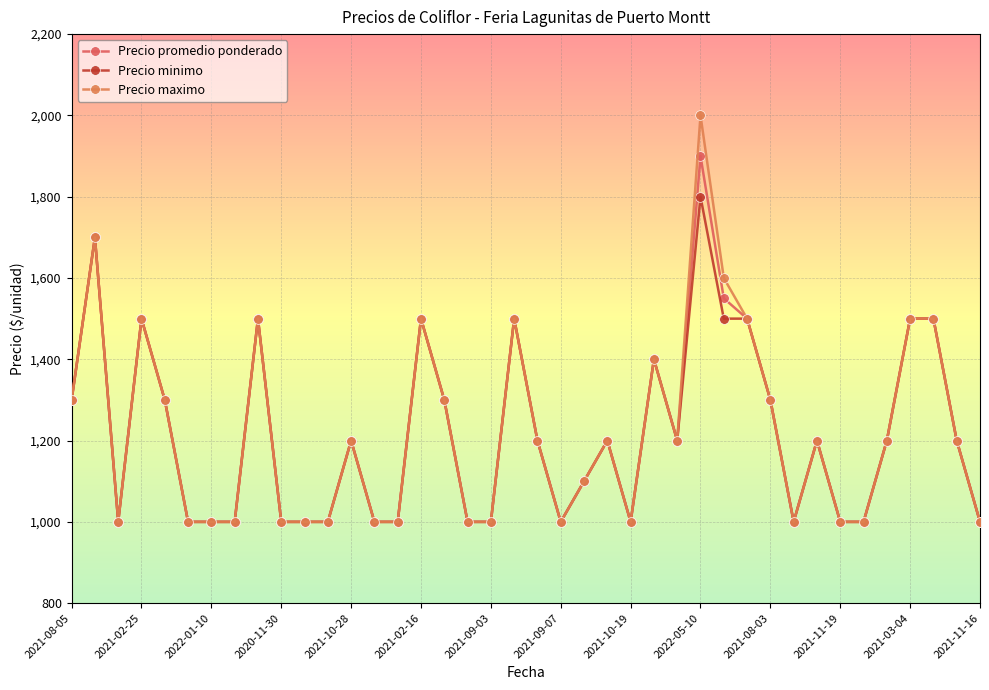

How many data points in Precio minimo are less than 1200?

18